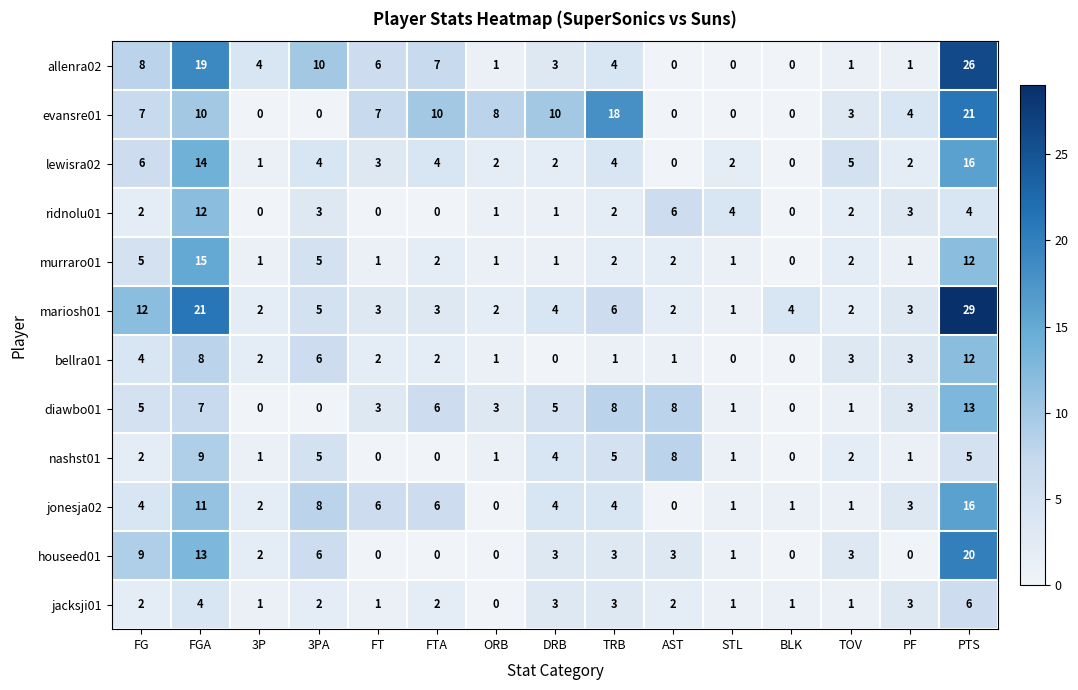

Which series has the widest spread of values?

mariosh01